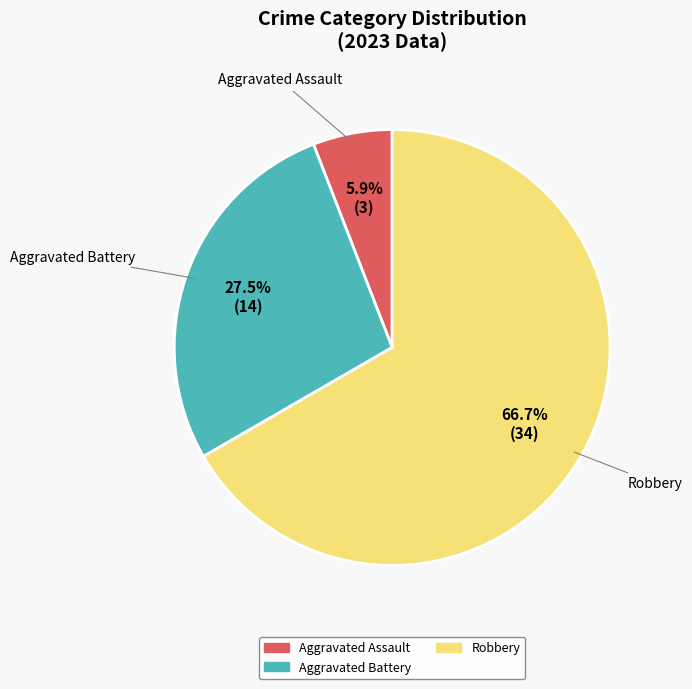

Does any single category account for the majority?

Yes